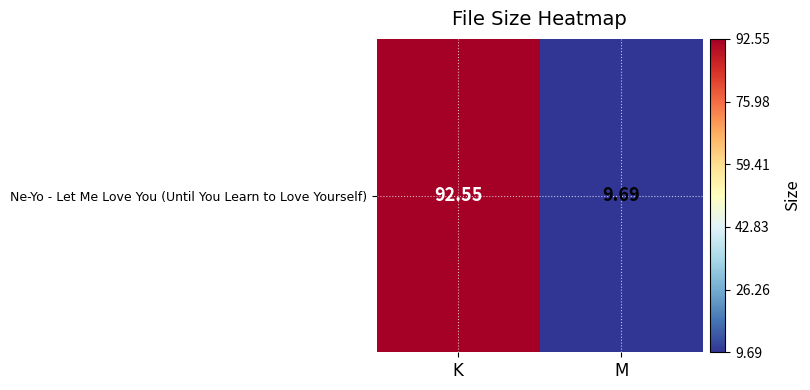

What is the change in value from K to M?

-82.9